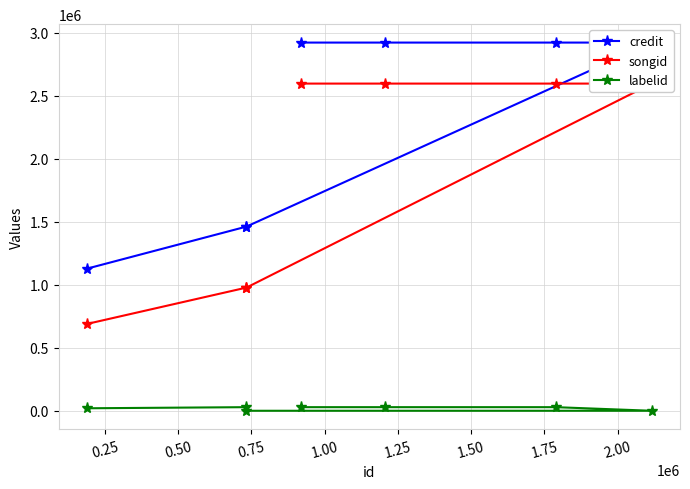

Rank the series by their average value, from lowest to highest.

labelid, songid, credit